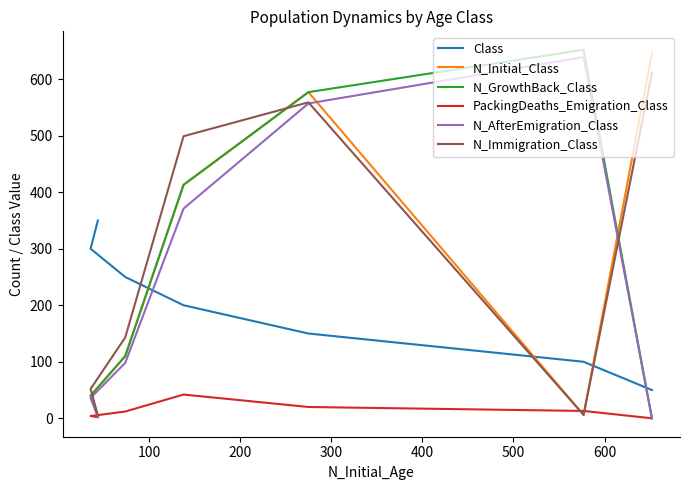

Which series ends up on top after the final intersection of N_Initial_Class and PackingDeaths_Emigration_Class?

N_Initial_Class